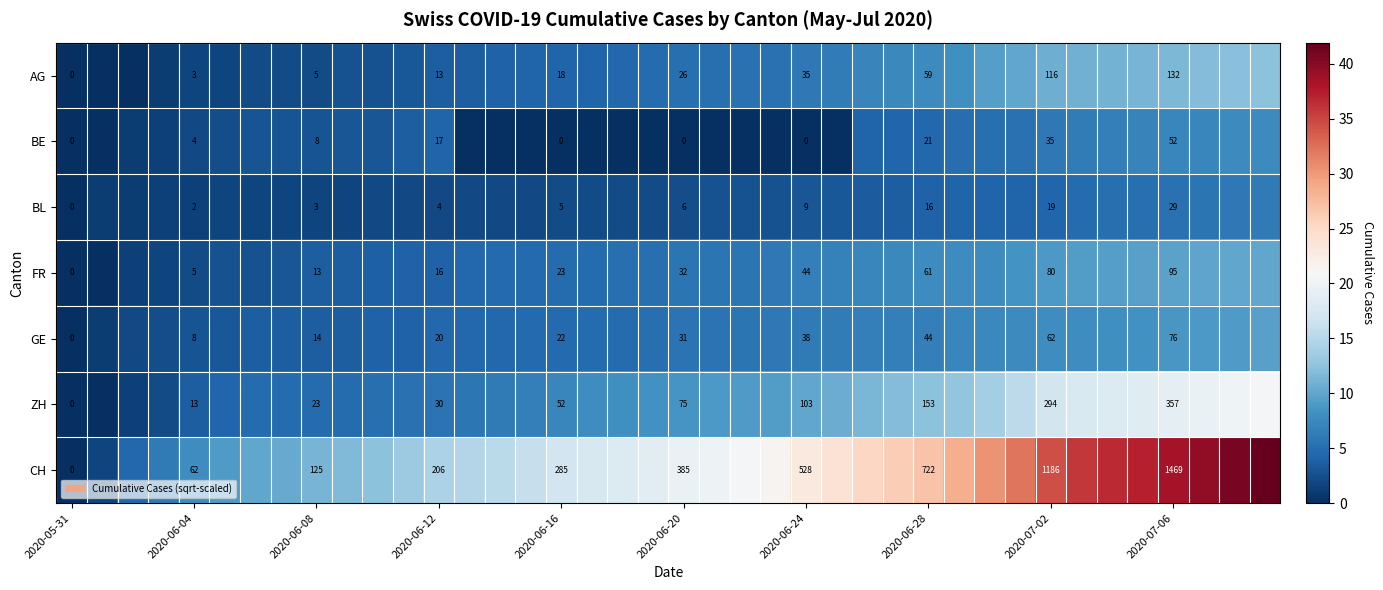

At 2020-06-12, list the series in order from largest to smallest.

CH, ZH, GE, BE, FR, AG, BL